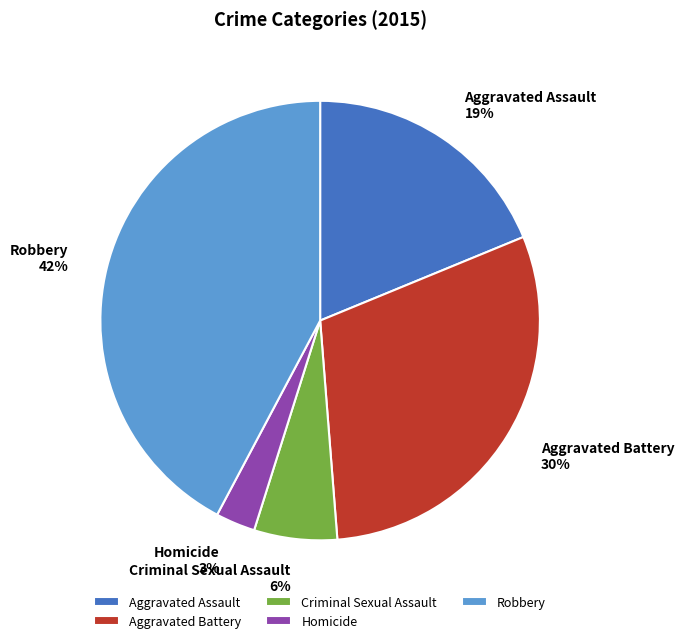

To the nearest percent, what is the average slice percentage?

20%